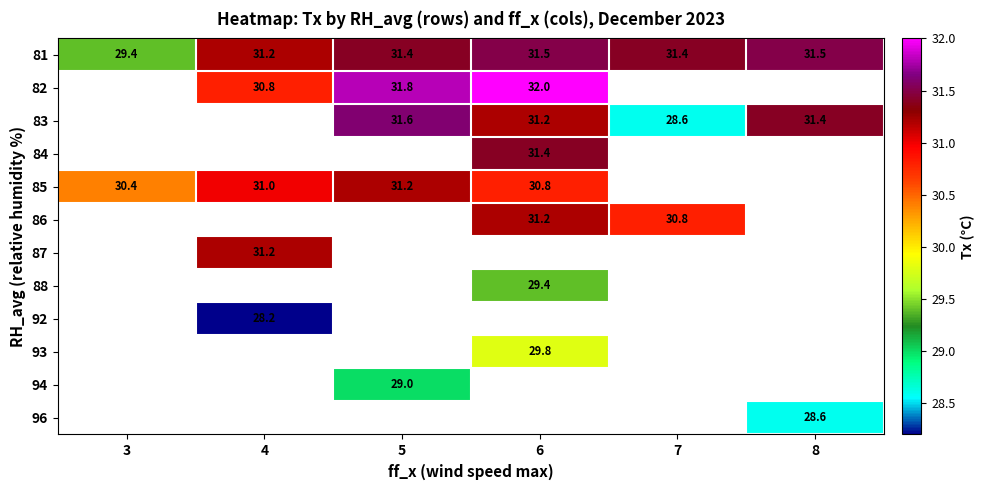

What is the maximum value for 81?

31.5